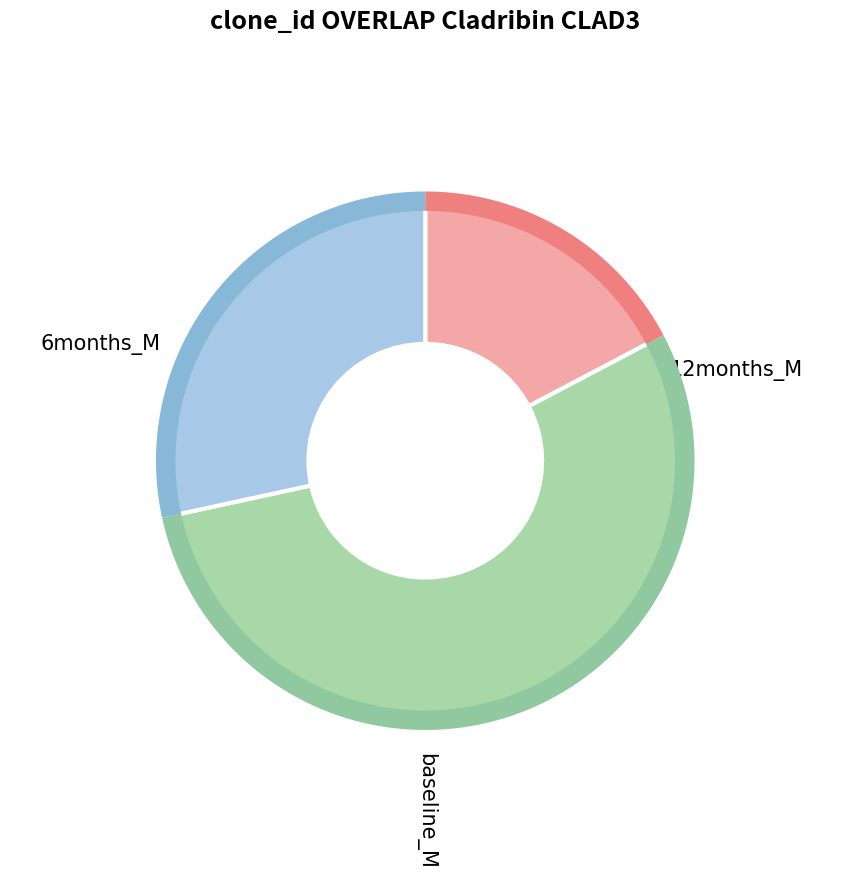

Does Los Angeles Lakers account for over 50% of the chart?

No